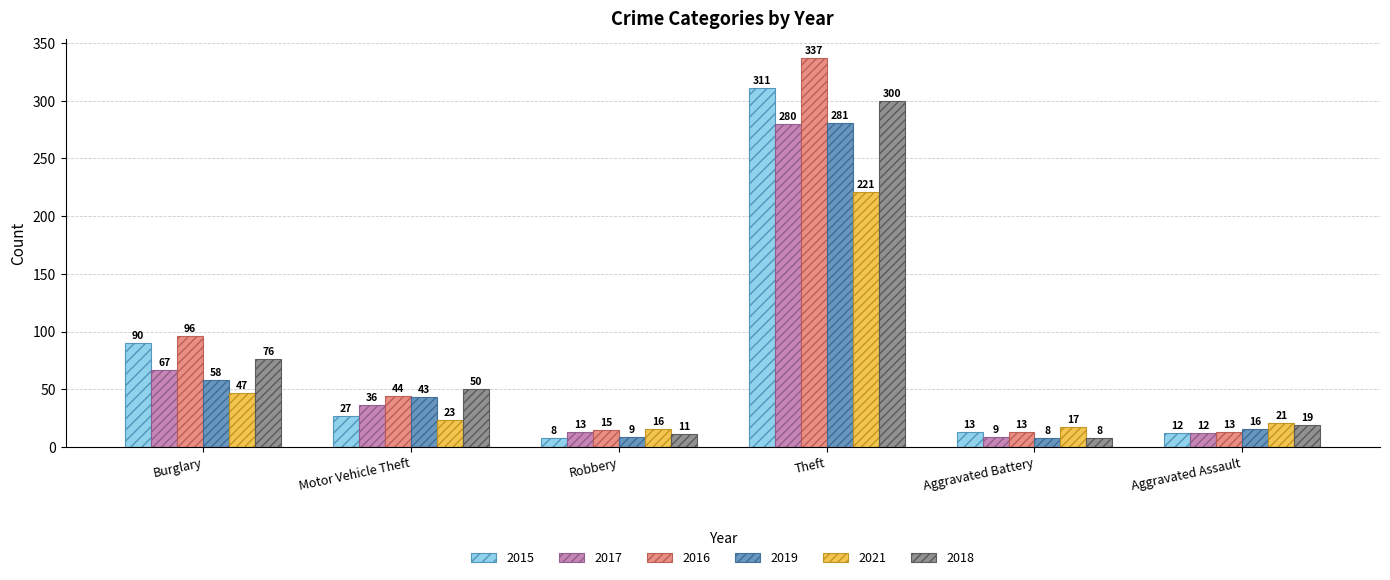

The 2018 series shows 300 at Theft. True or false?

True